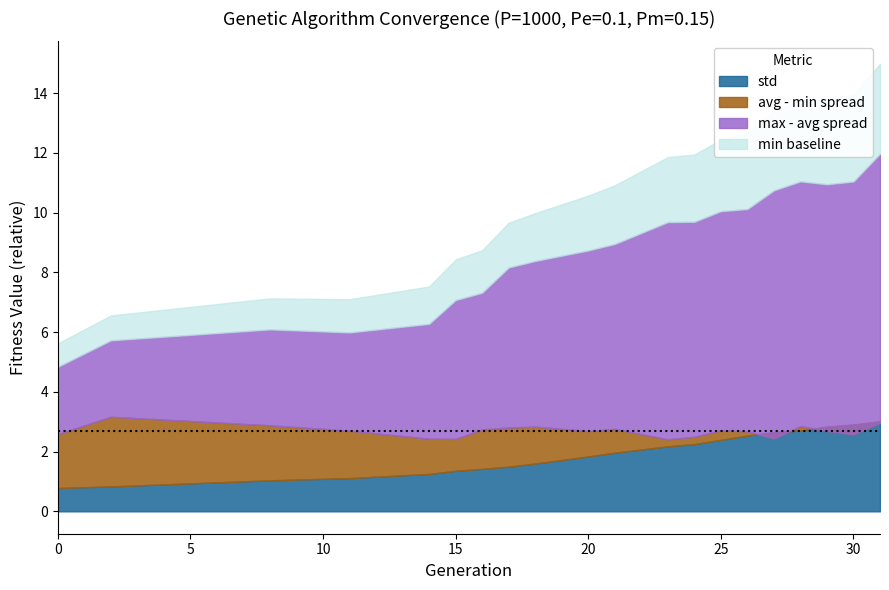

What is the difference between the maximum and minimum values in the avg series?

7.1